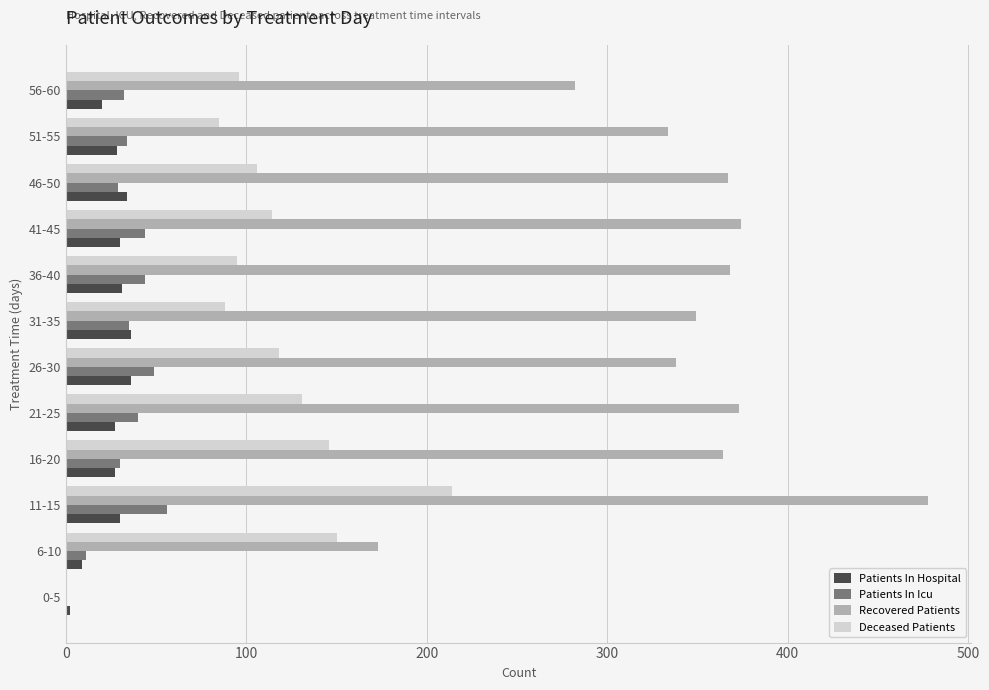

What is the sum of all Deceased Patients values?

1343